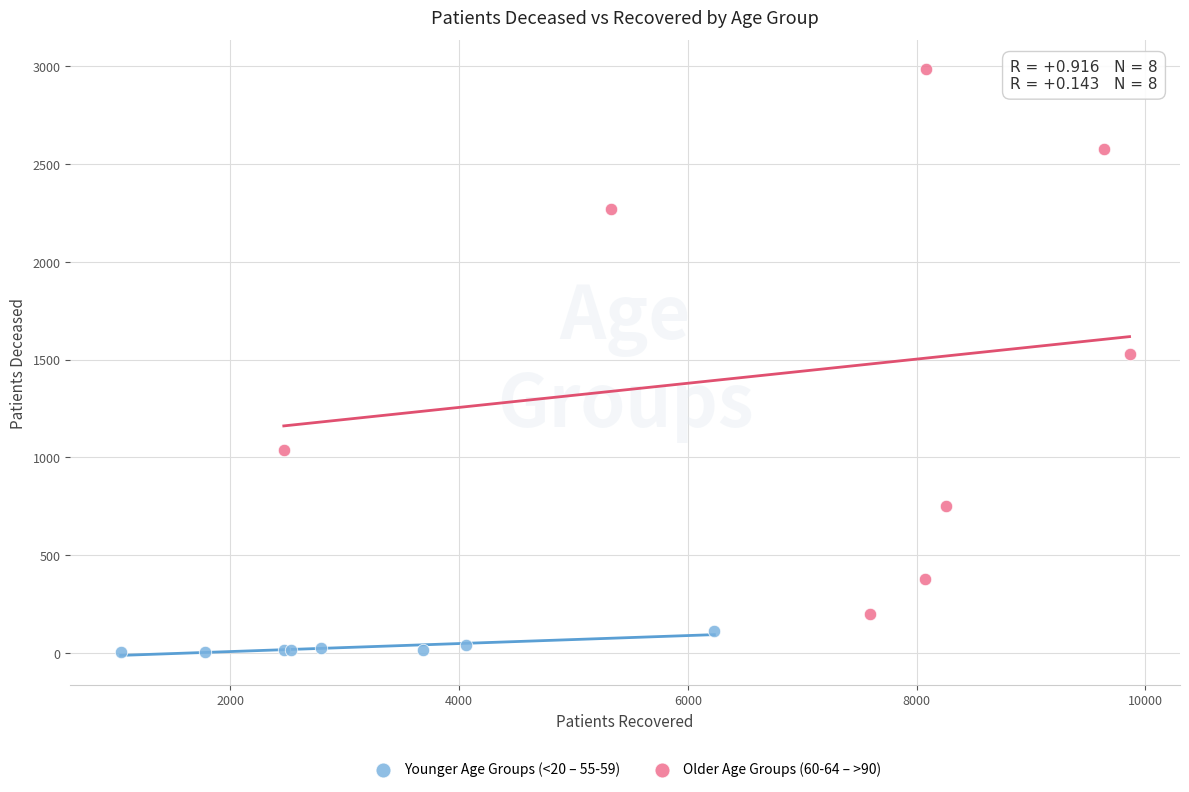

Which series reaches the minimum Y coordinate?

Younger Age Groups (<20 – 55-59)